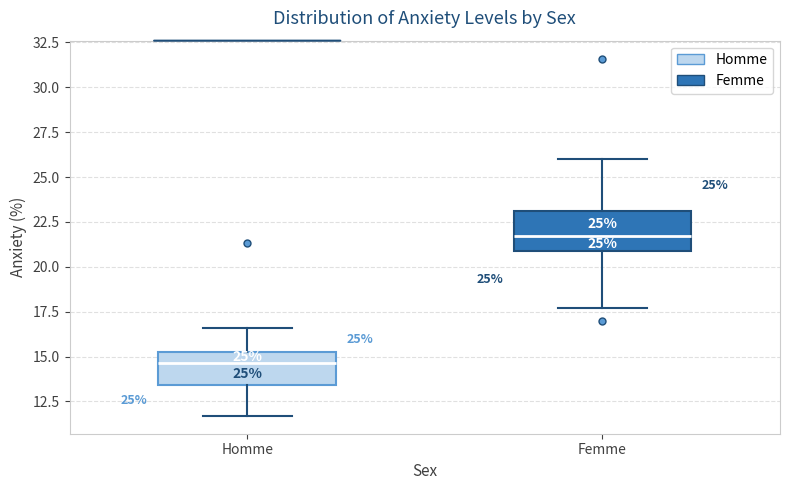

Which box's median line is the highest?

Femme